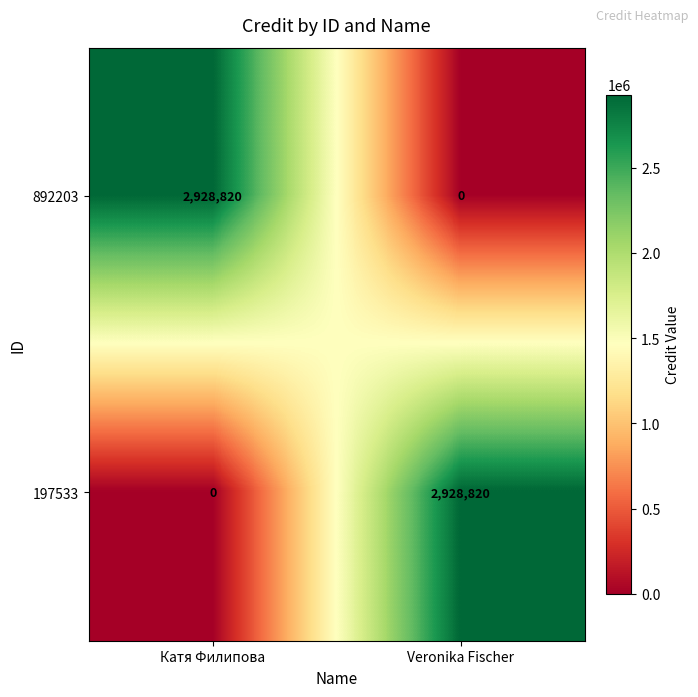

True or false: 197533 has a value of 0 at Катя Филипова.

True